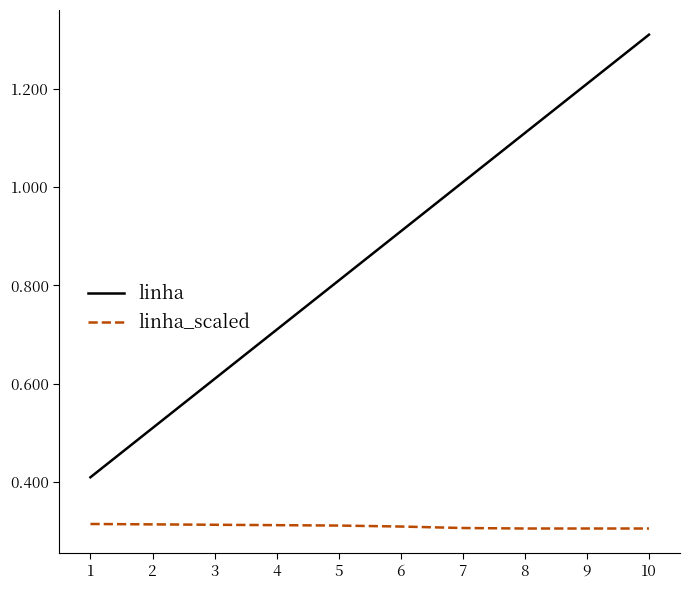

Is the value of linha_scaled at 3 greater than the value of linha at 1?

No